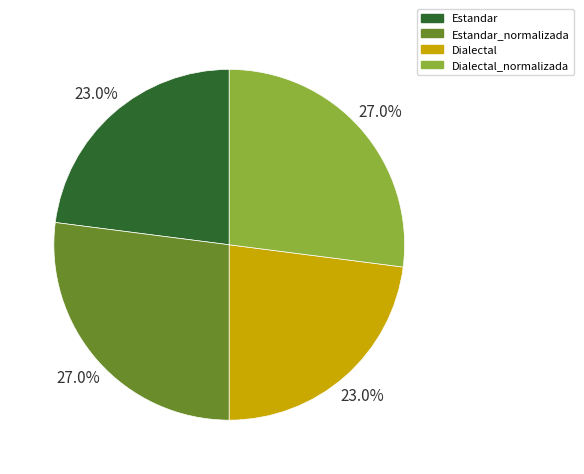

Count the number of slices in the pie.

4